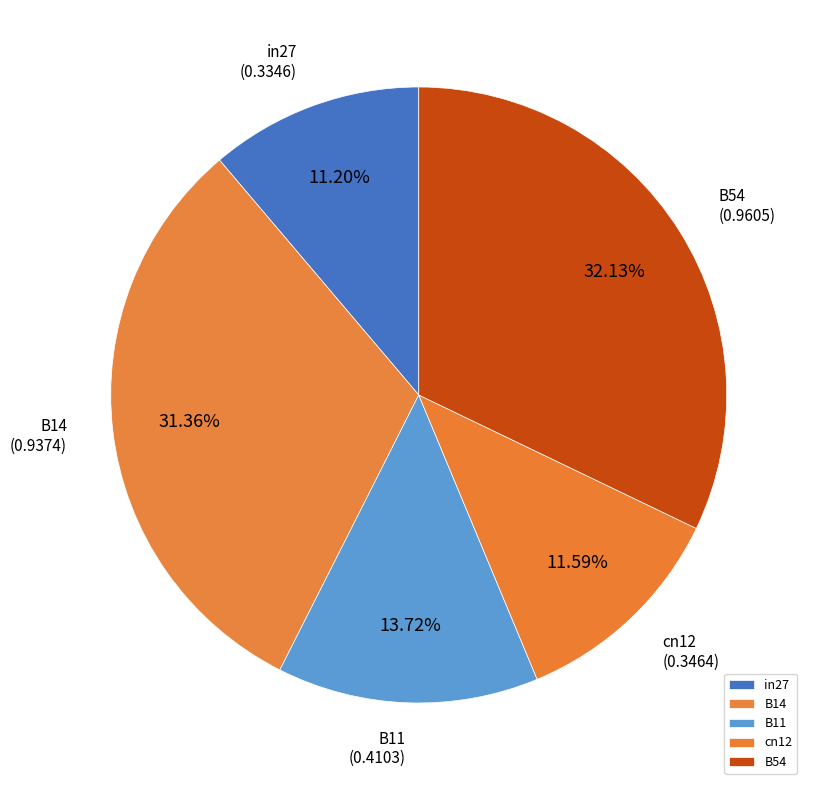

What is the largest slice in the pie chart?

B54